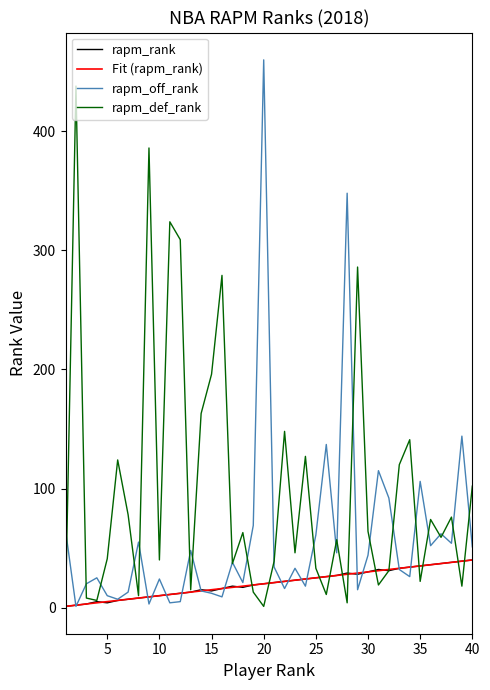

Does the chart have visible grid lines?

No